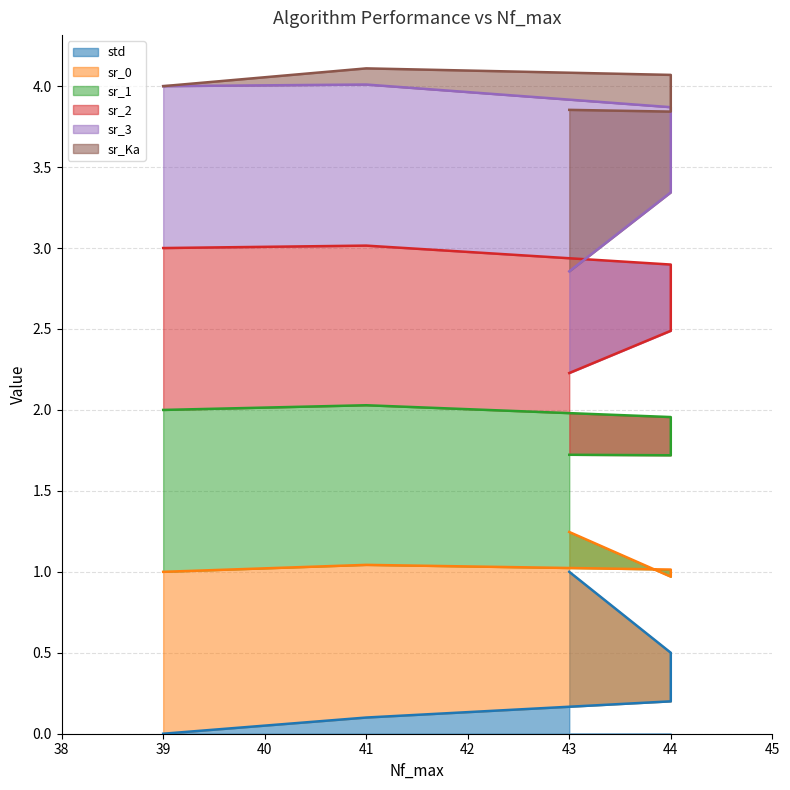

What is the difference between the second highest and minimum values in the sr_0 series?

0.8